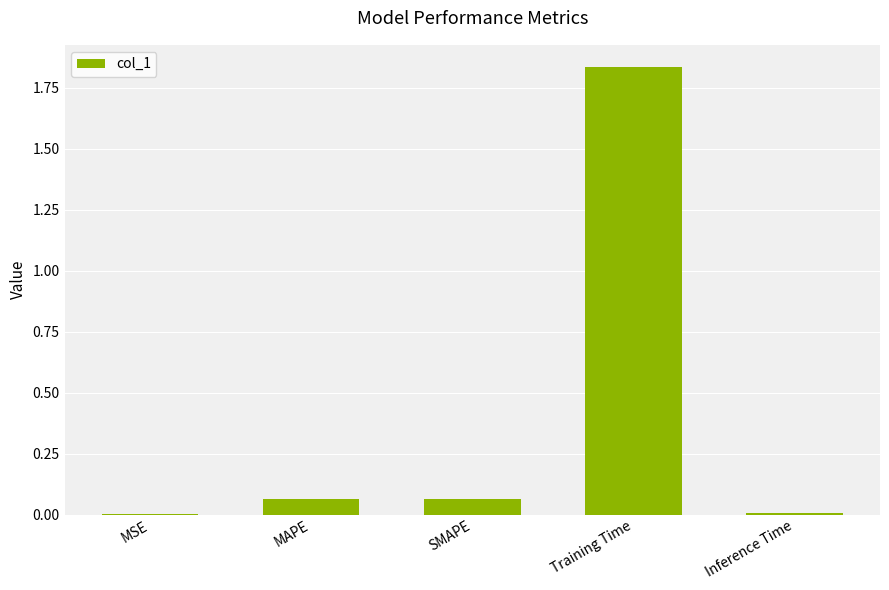

What is the sum of all values?

2.0